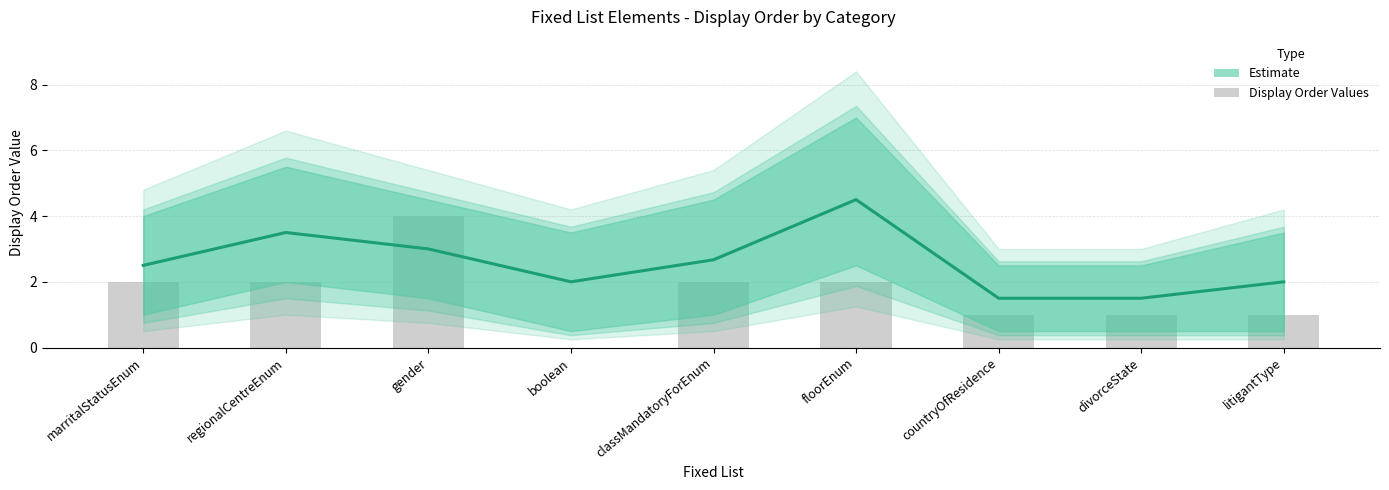

What is the ratio of the value at floorEnum to the value at divorceState?

2.0